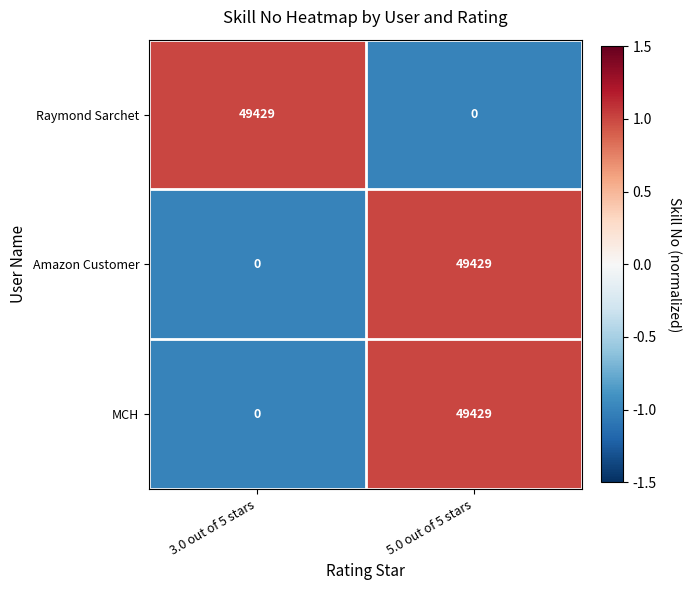

Reading left to right, list all the values displayed in this chart.

Raymond Sarchet: 3.0 out of 5 stars=49429	5.0 out of 5 stars=0
Amazon Customer: 3.0 out of 5 stars=0	5.0 out of 5 stars=49429
MCH: 3.0 out of 5 stars=0	5.0 out of 5 stars=49429